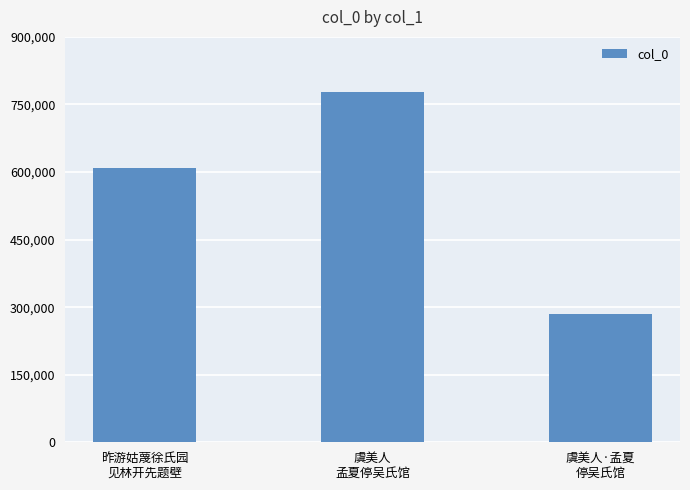

What is the greatest value displayed?

778331